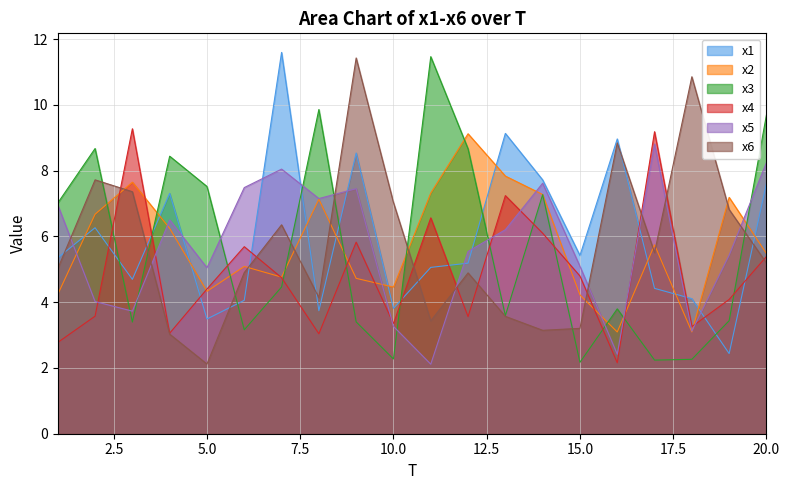

After their last crossing, which series has the higher values: x1 or x4?

x1